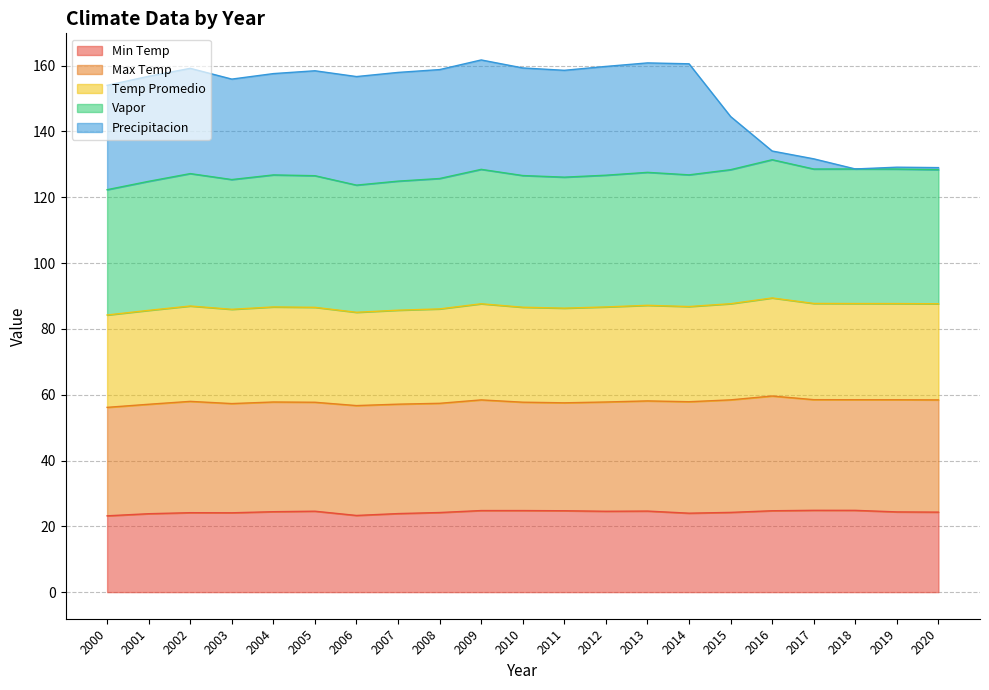

What is the difference between the maximum and minimum values in the Min Temp series?

1.7